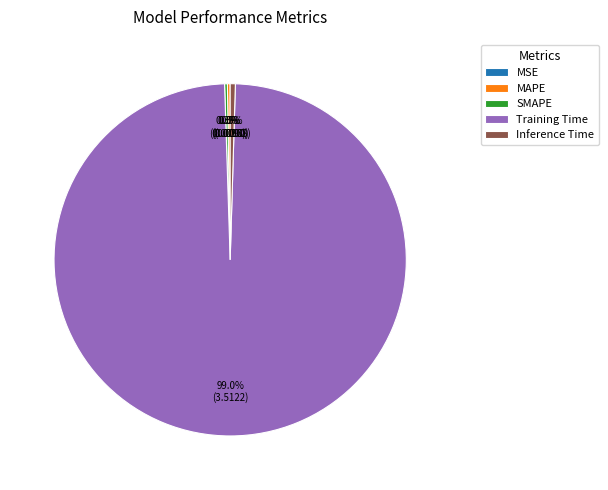

How much of the chart is everything except Inference Time?

99.5%